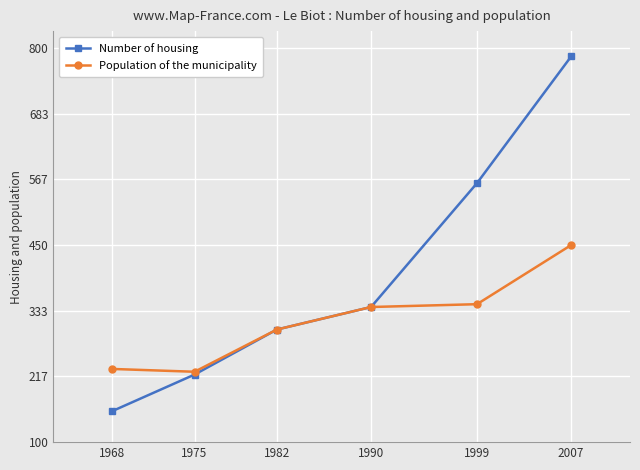

The Population of the municipality series shows 345 at 1999. True or false?

True